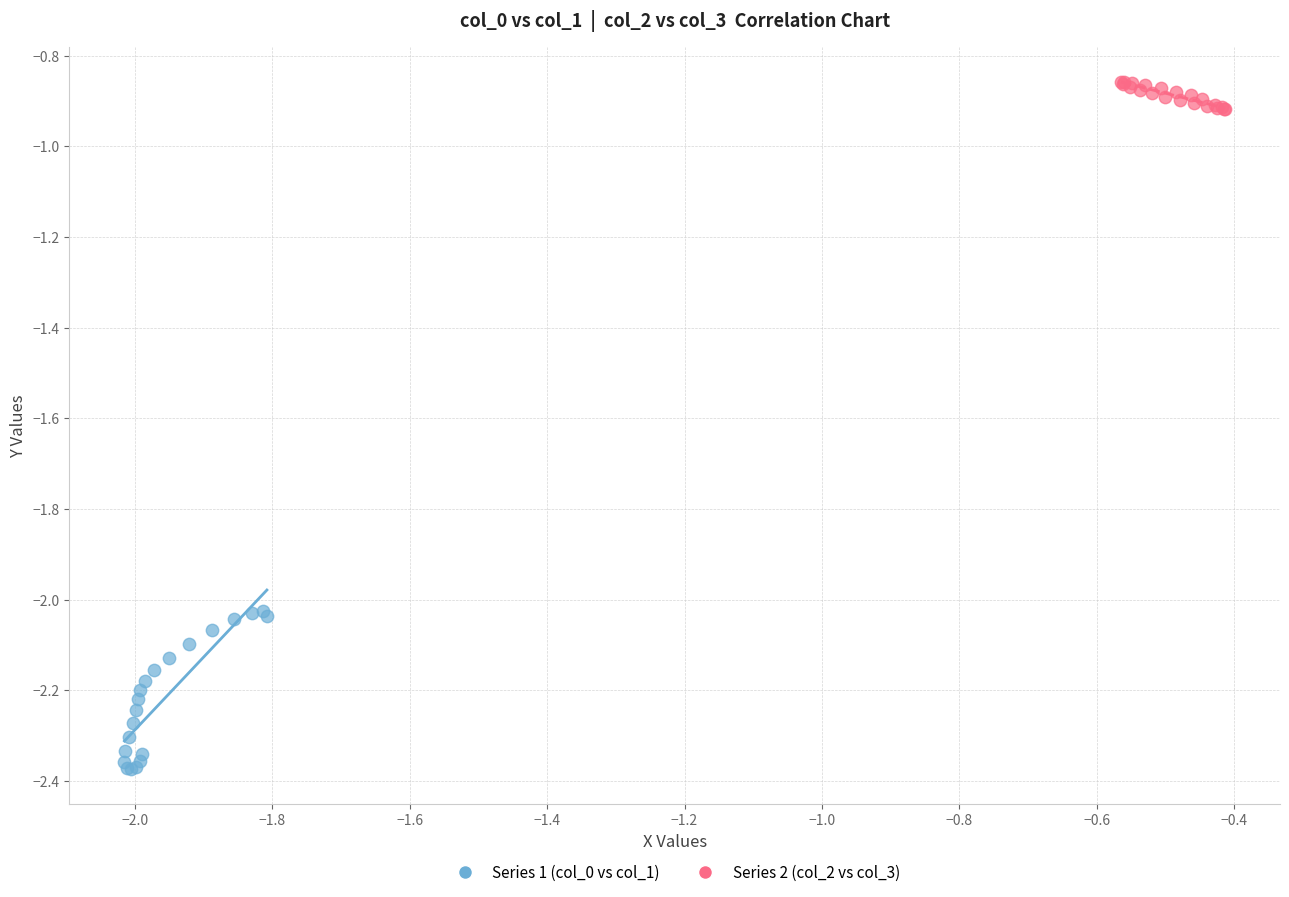

Which series has the largest Y range (max minus min)?

Series 1 (col_0 vs col_1)